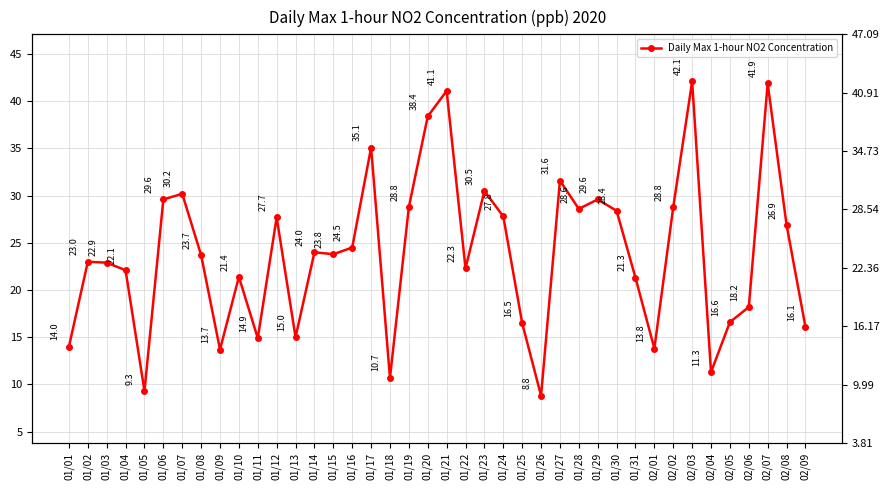

Where is the first local maximum?

01/02